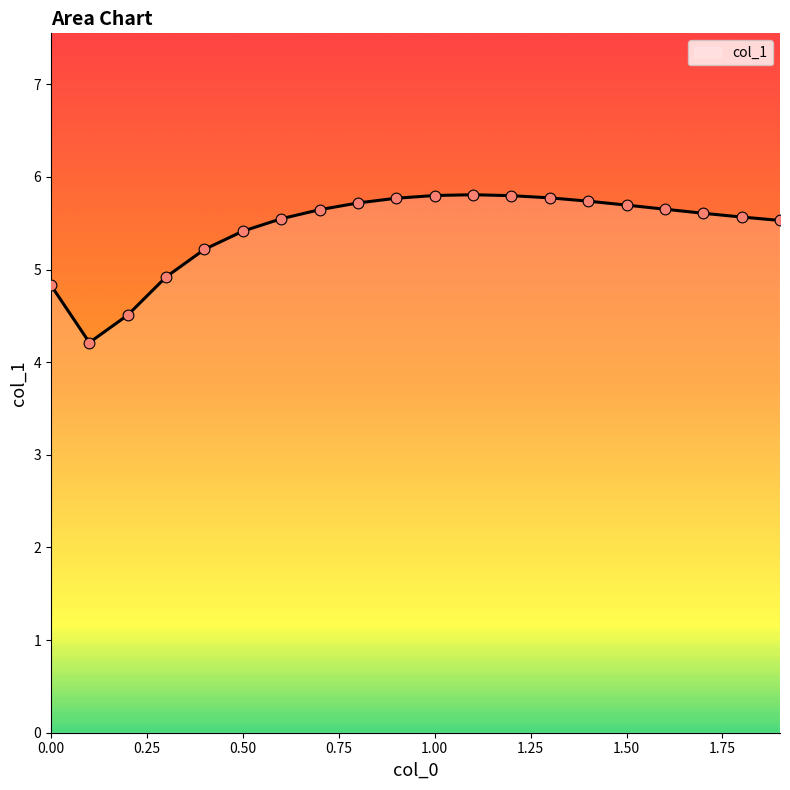

What is the greatest value displayed?

5.8